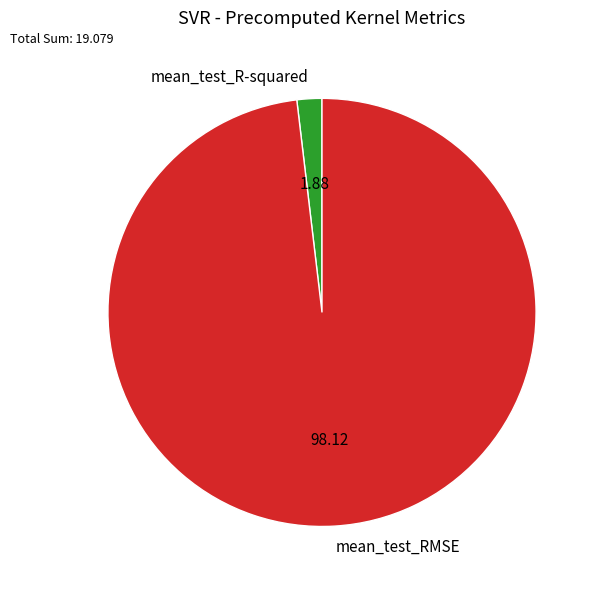

Is the sum of mean_test_R-squared and mean_test_RMSE greater than half?

Yes